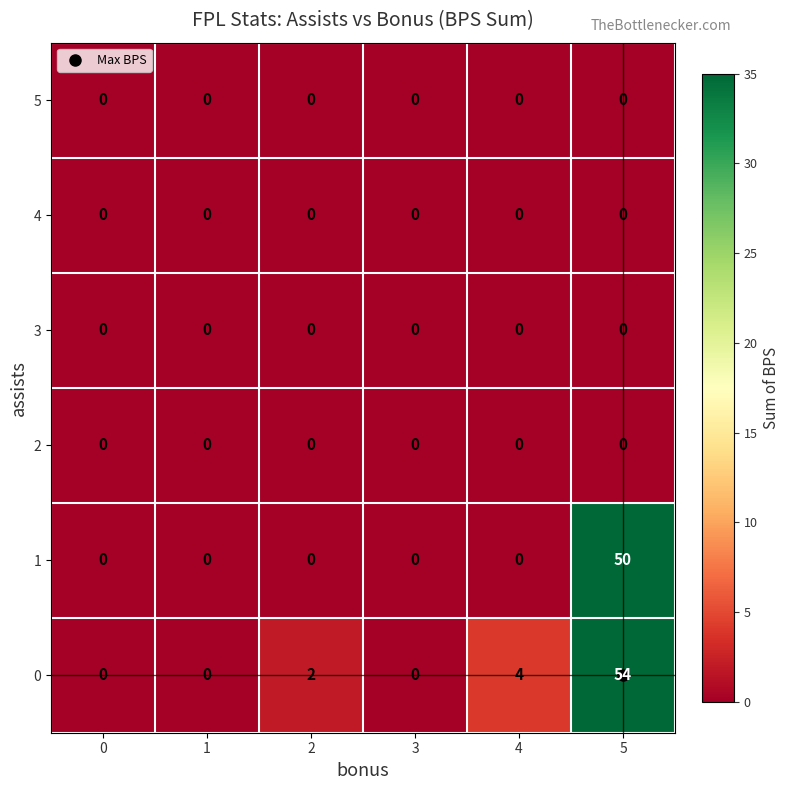

Which series changed the most between 1 and 5?

0